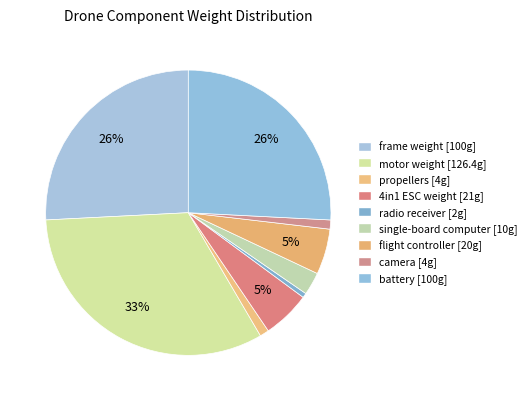

How many segments does this pie chart have?

9